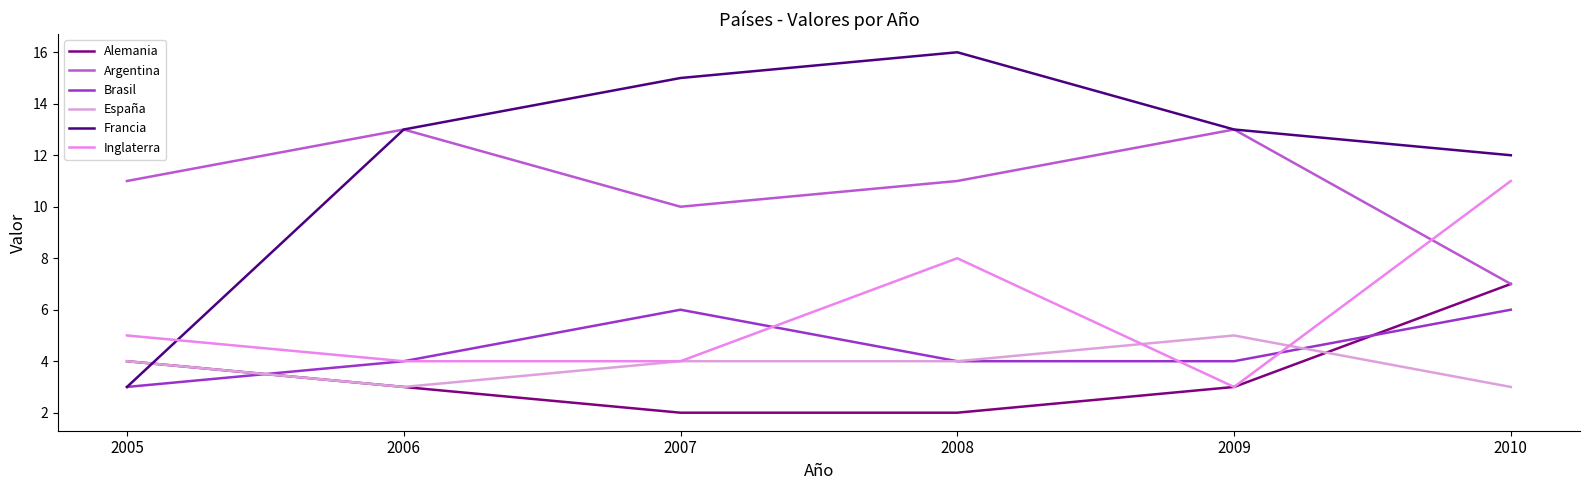

Where does the Brasil series first go above 4?

2007